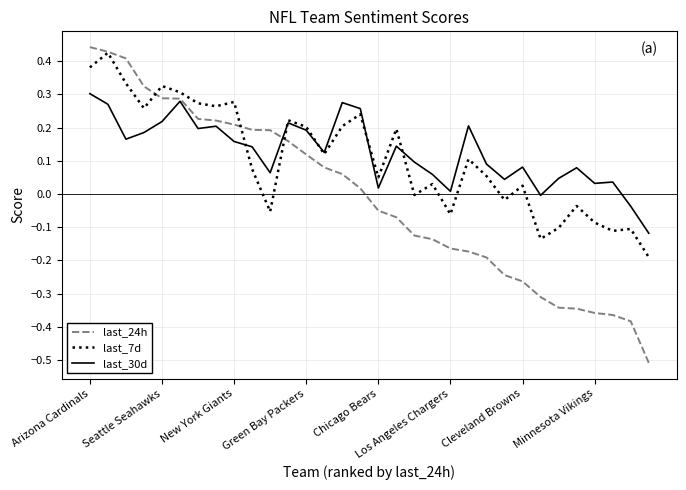

Which series has the largest range (max minus min)?

last_24h